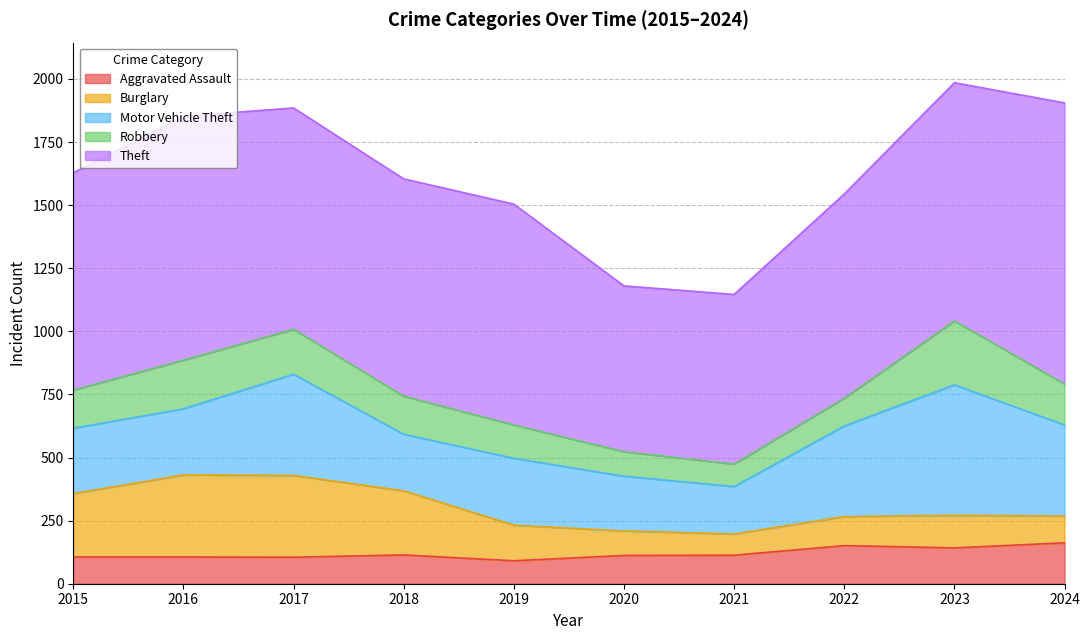

True or false: Motor Vehicle Theft has a value of 392 at 2015.

False